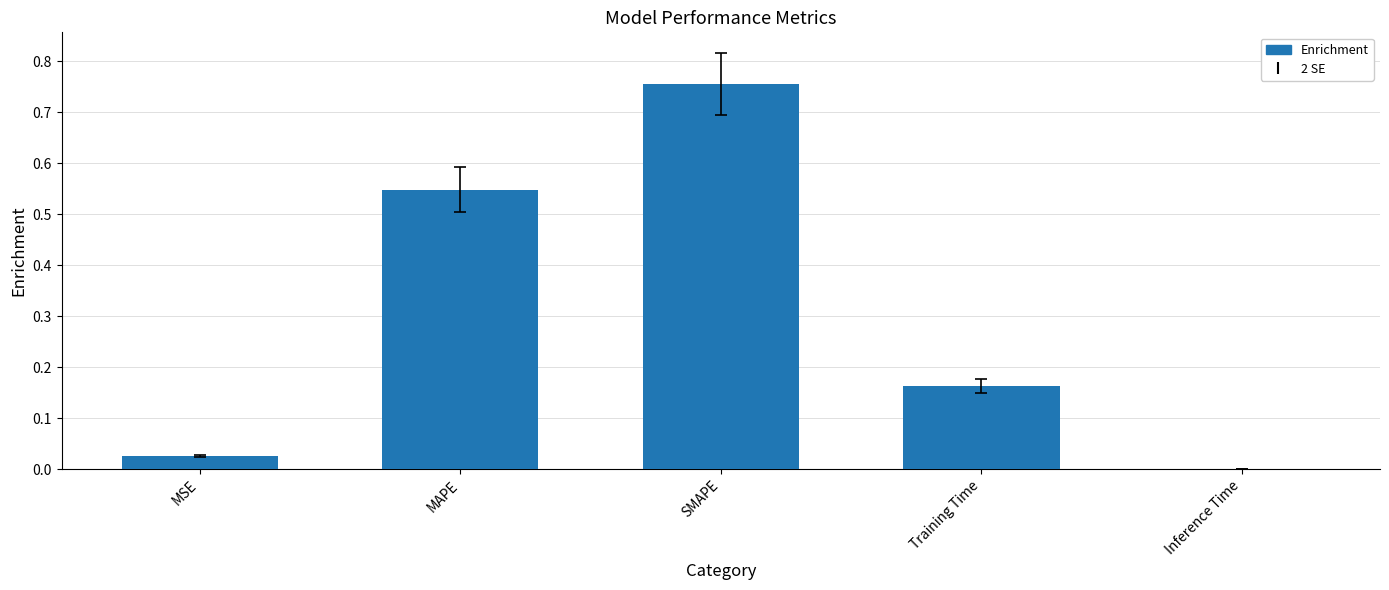

What is the change in value from SMAPE to Training Time?

-0.6